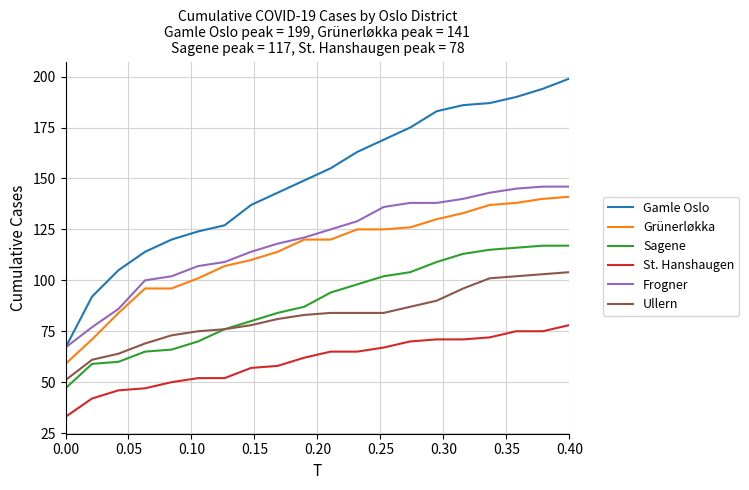

What are all the series names shown in the legend?

Gamle Oslo, Grünerløkka, Sagene, St. Hanshaugen, Frogner, Ullern